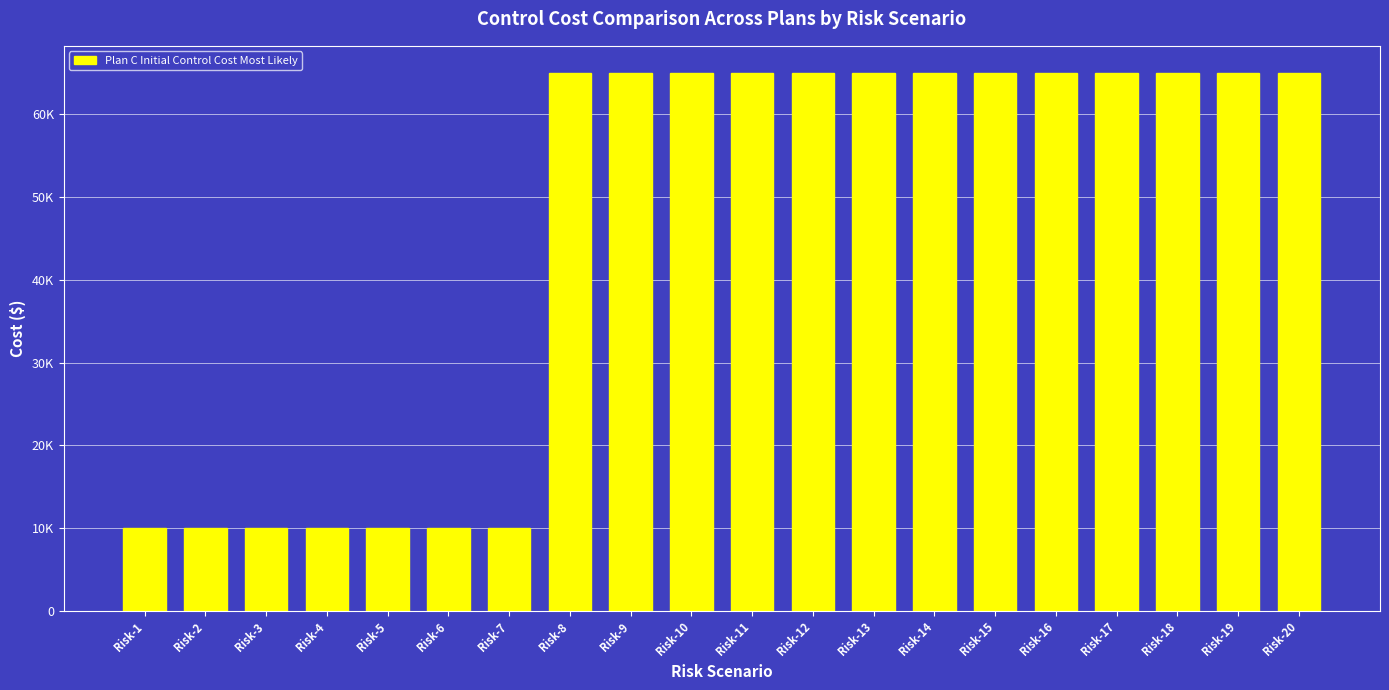

True or false: the data shows 108162 at Risk-12.

False